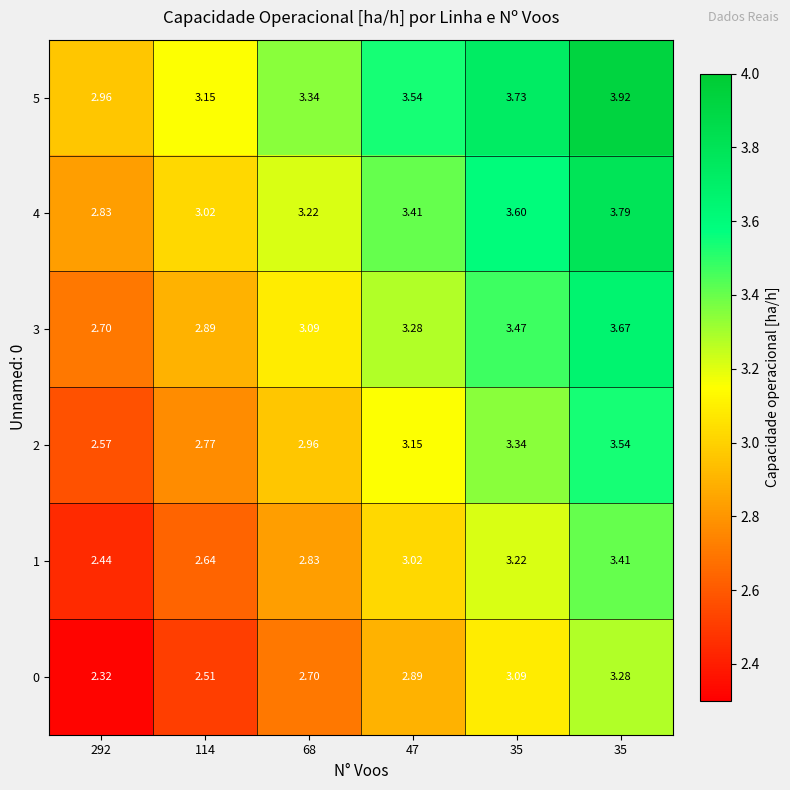

How many data points does each series have?

6